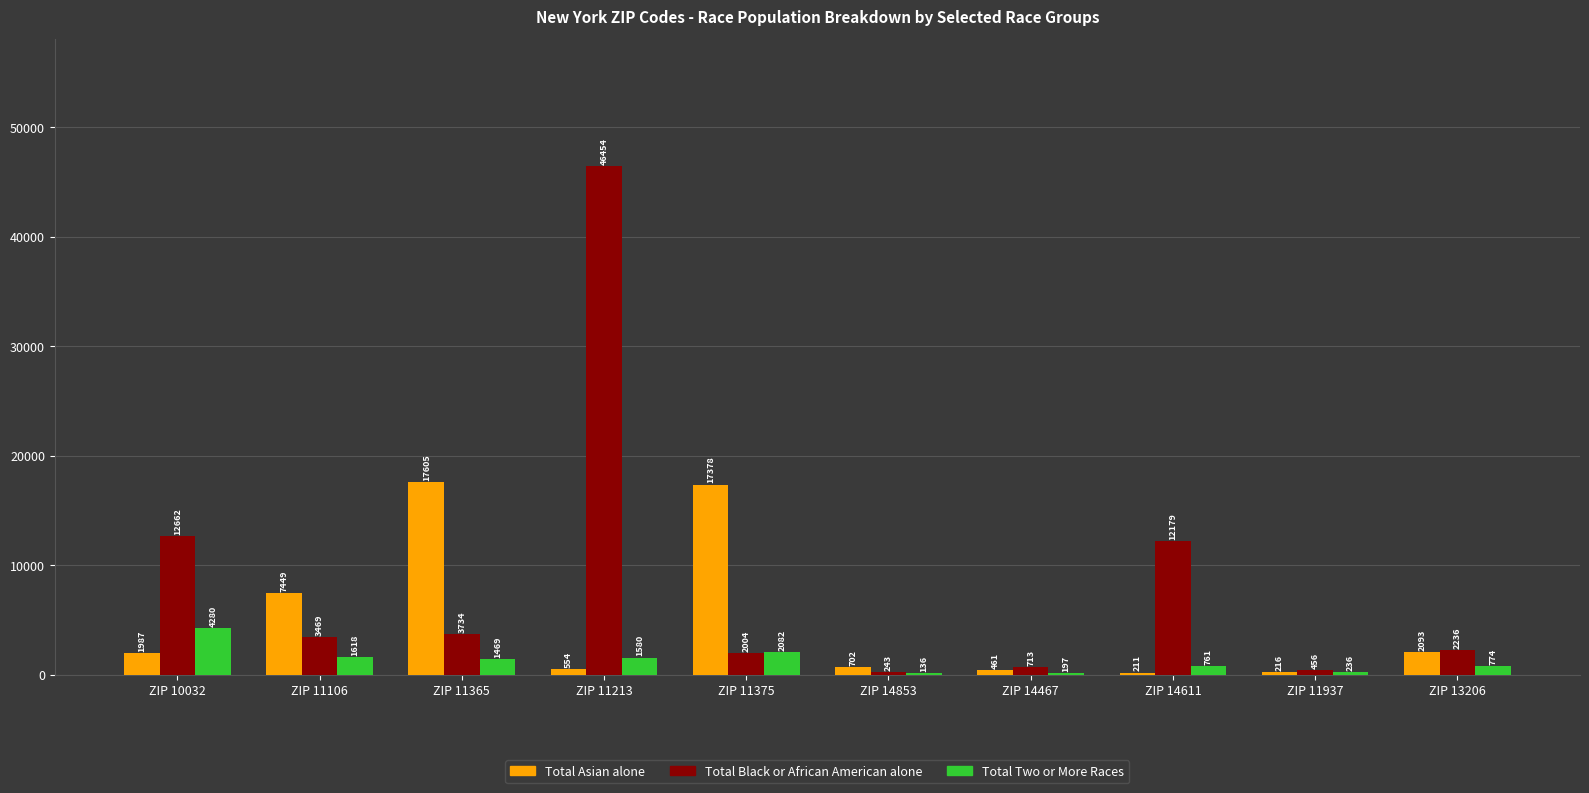

Which series changed the most between ZIP 11365 and ZIP 11937?

Total Asian alone